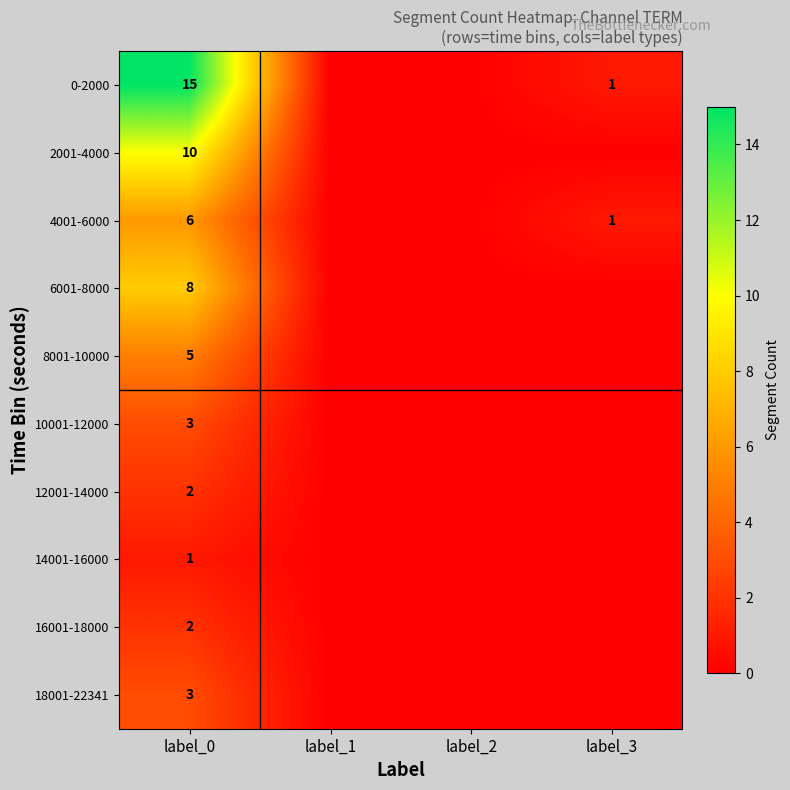

At how many categories does at least one series exceed 7?

1